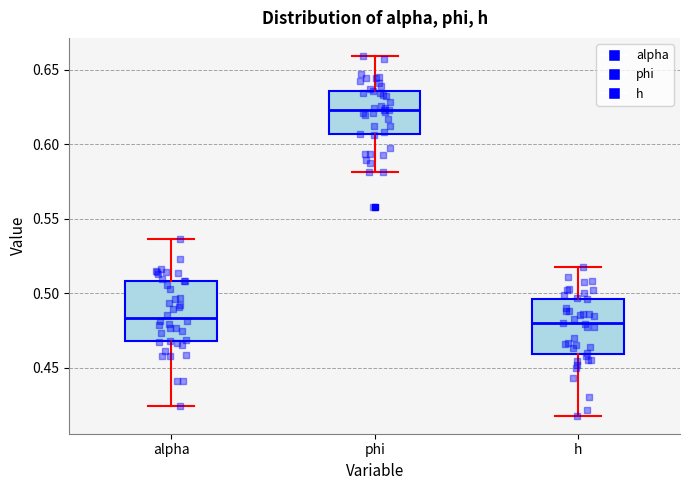

Reading left to right, transcribe this box plot: for each box, give where its median line is, the range the box spans, and where its two whiskers end, as read against the y-axis. The values are not printed on the chart, so give them approximately, as read against the axis.

alpha: median 0.485, box 0.470 to 0.510, whiskers 0.425 to 0.535
phi: median 0.625, box 0.605 to 0.635, whiskers 0.580 to 0.660
h: median 0.480, box 0.460 to 0.495, whiskers 0.420 to 0.520